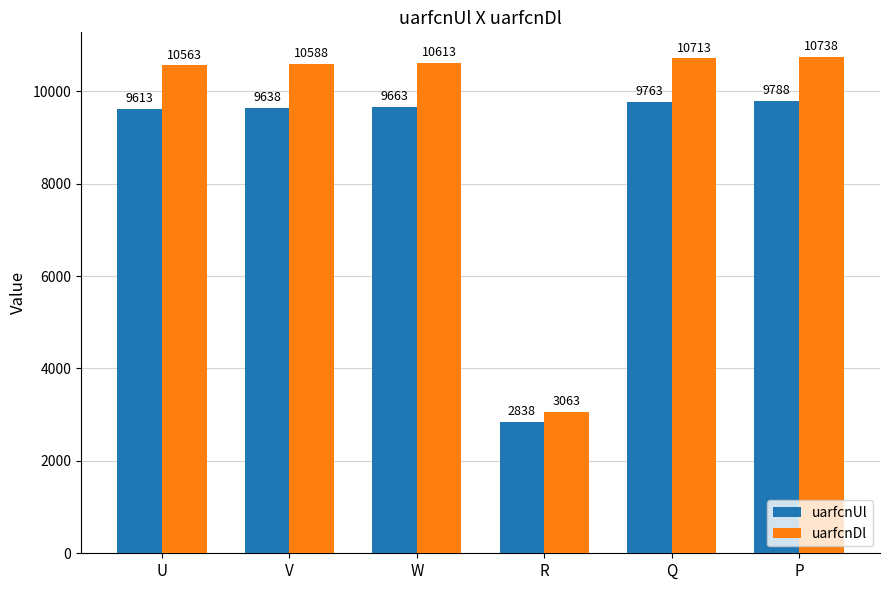

At which label does uarfcnUl reach its peak?

P